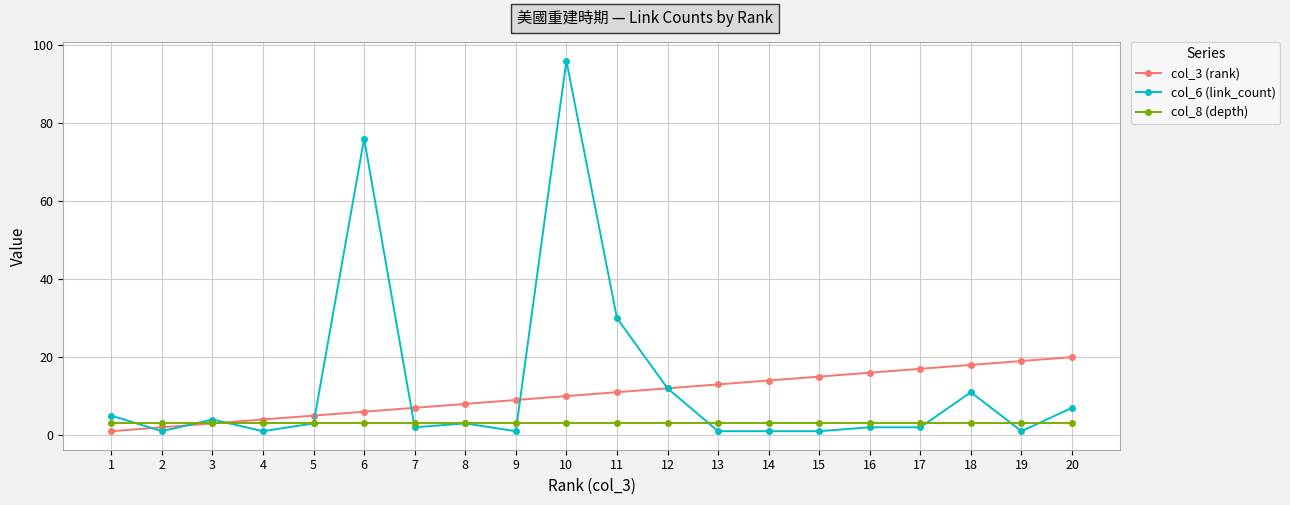

What is the sum of all col_3 (rank) values?

210